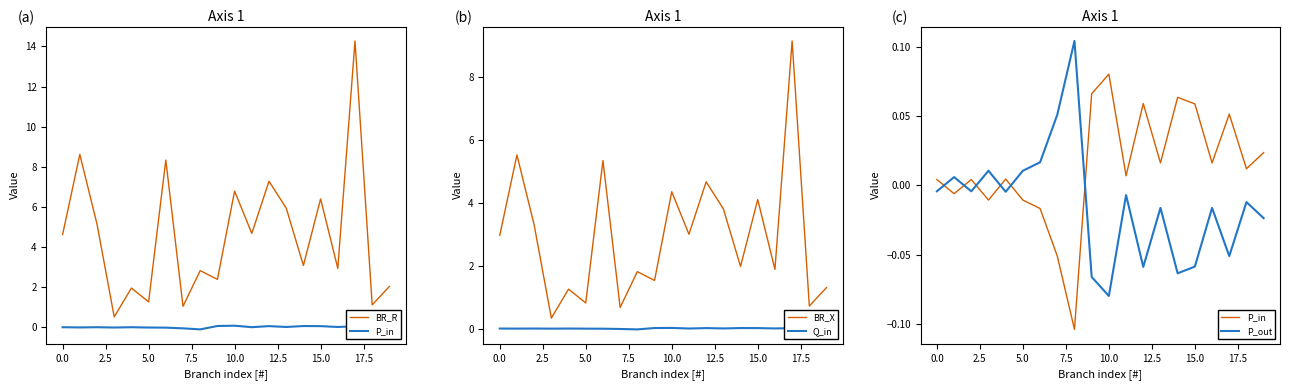

True or false: Q_in has a value of -0.0 at 5.0.

True